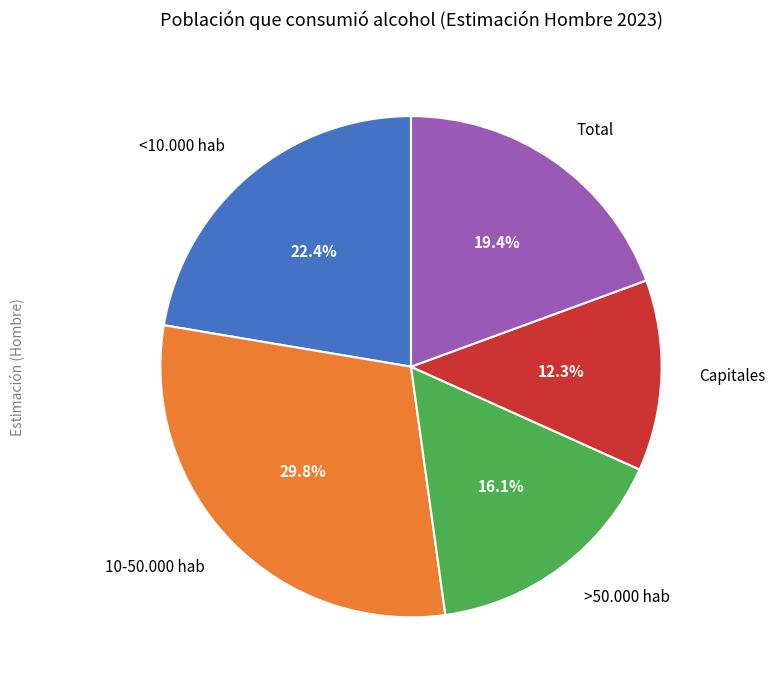

Which has a higher value, Total or 10-50.000 hab?

10-50.000 hab